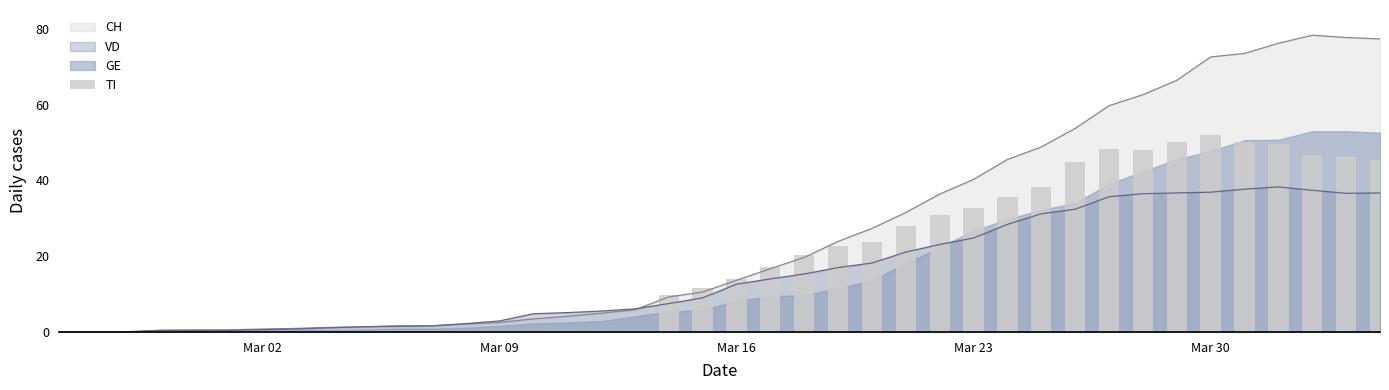

What is the highest value of the VD series?

38.3